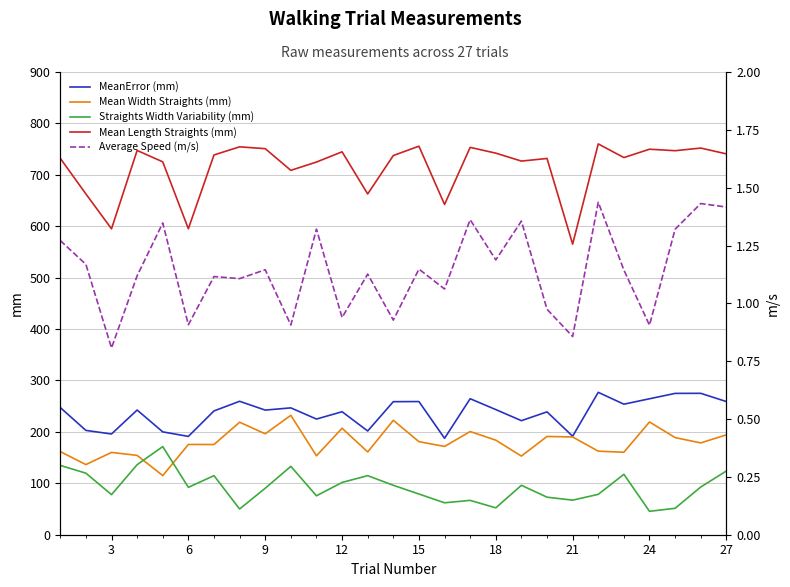

List the series in order of their peak value, highest first.

Mean Length Straights (mm), MeanError (mm), Mean Width Straights (mm), Straights Width Variability (mm), Average Speed (m/s)